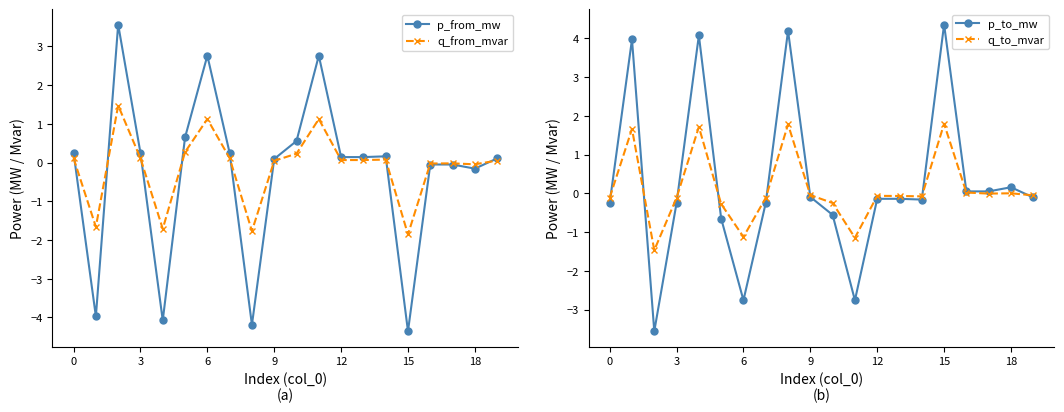

What is the maximum value for q_from_mvar?

1.5